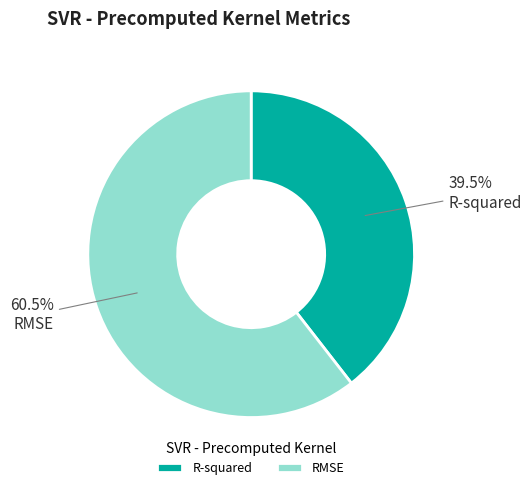

Which slice is the largest?

RMSE